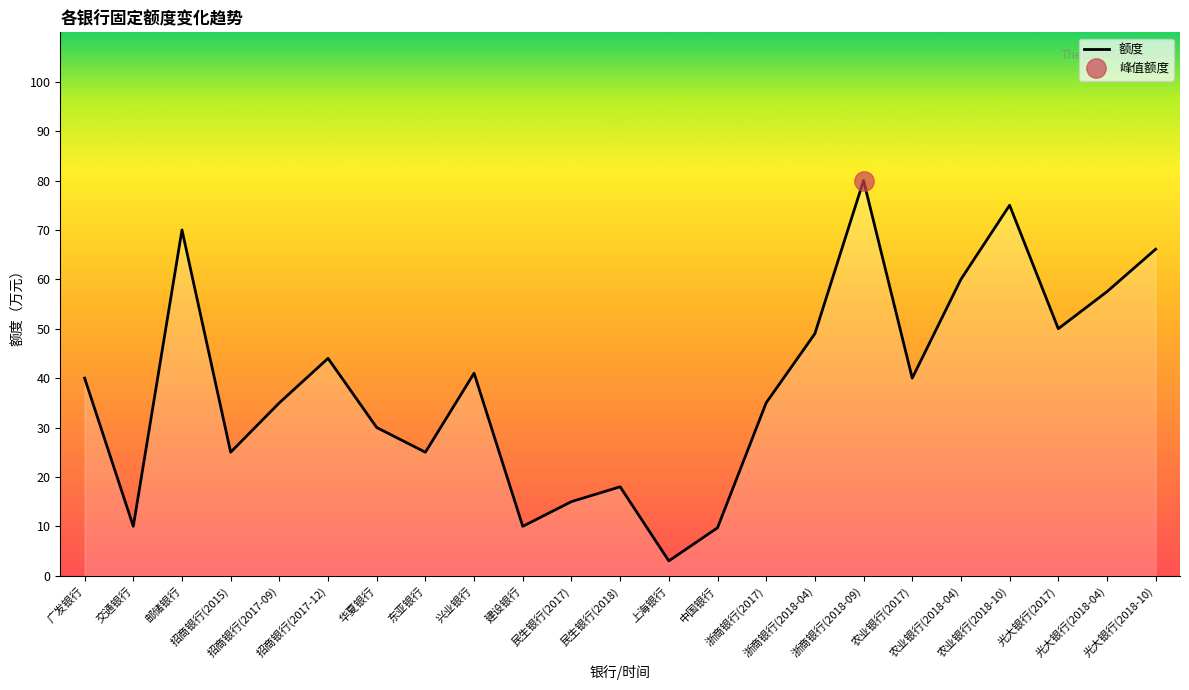

Which category has the highest value across all series?

浙商银行(2018-09)